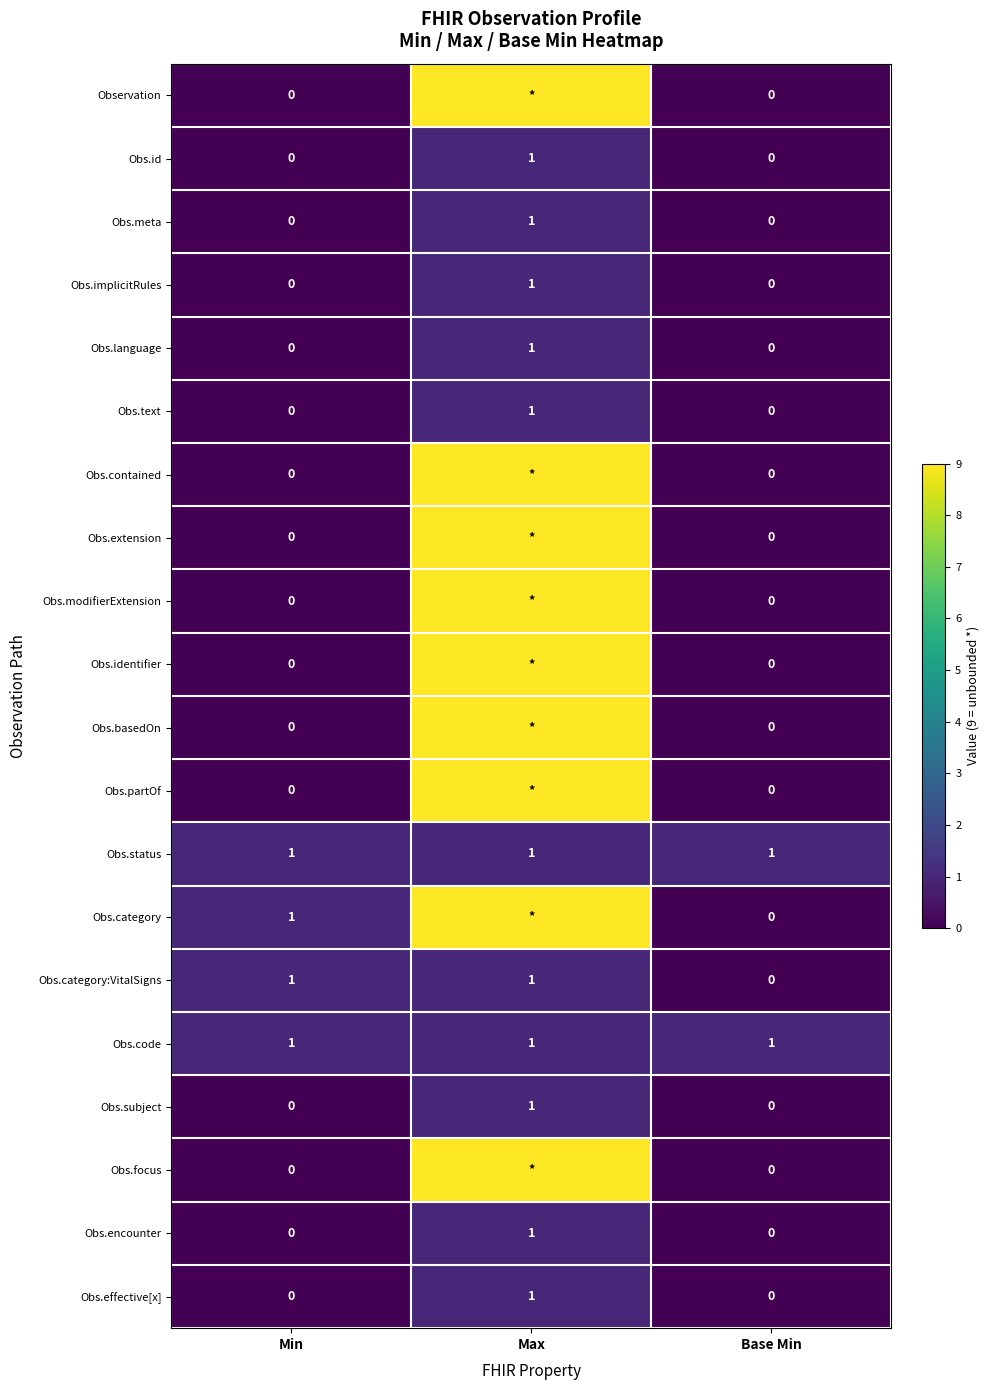

How many Obs.language values are between 0 and 1?

3